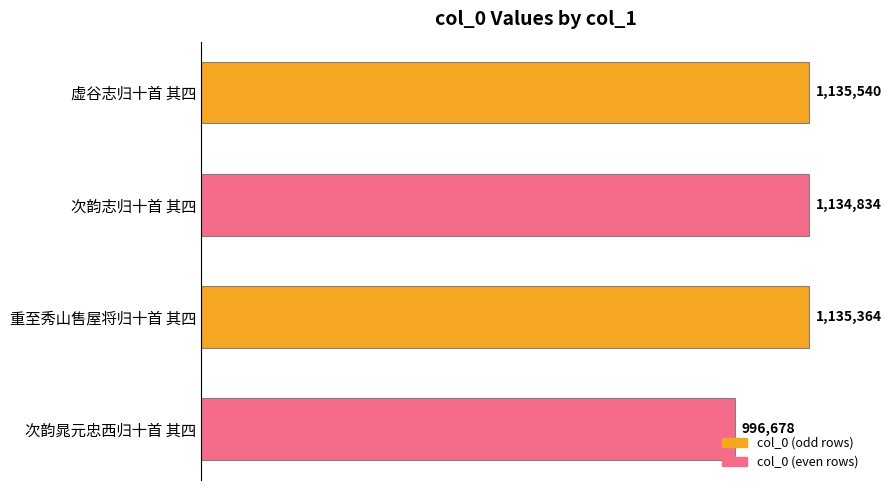

What is the sum of all values?

4402416